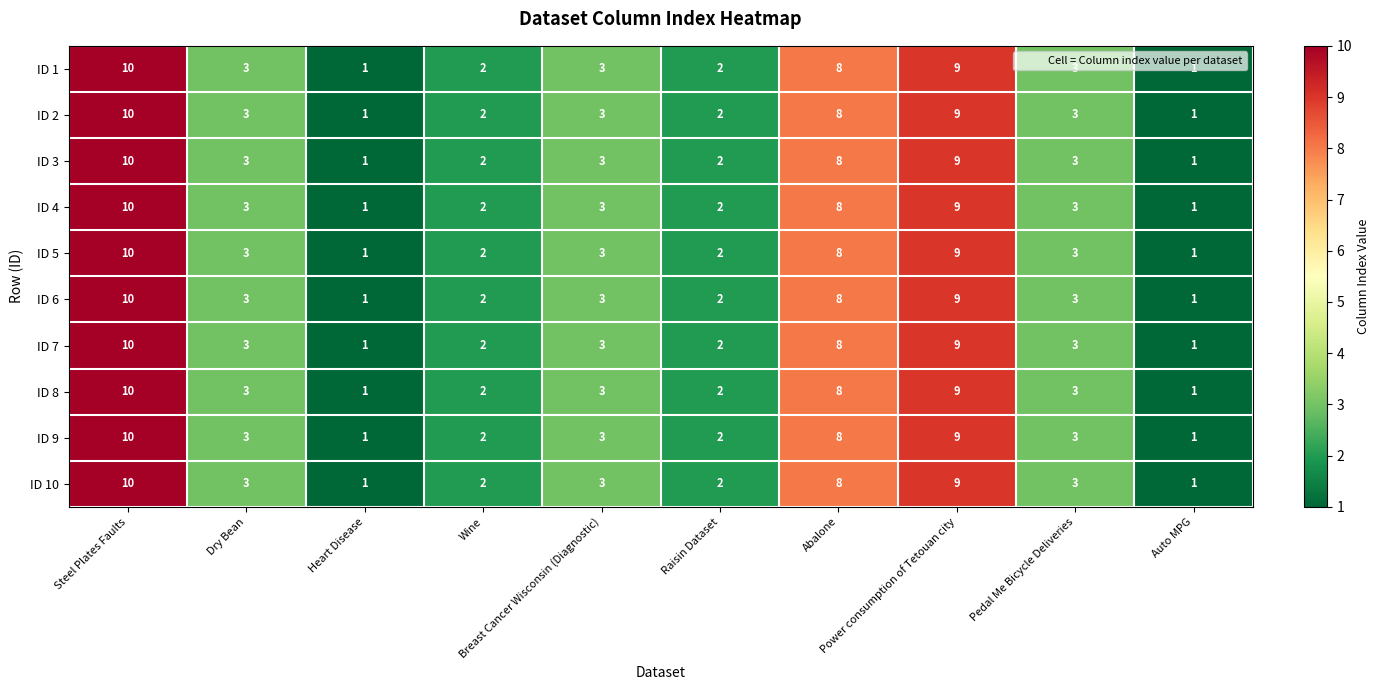

Count the ID 3 values in the range 2 to 8.

6